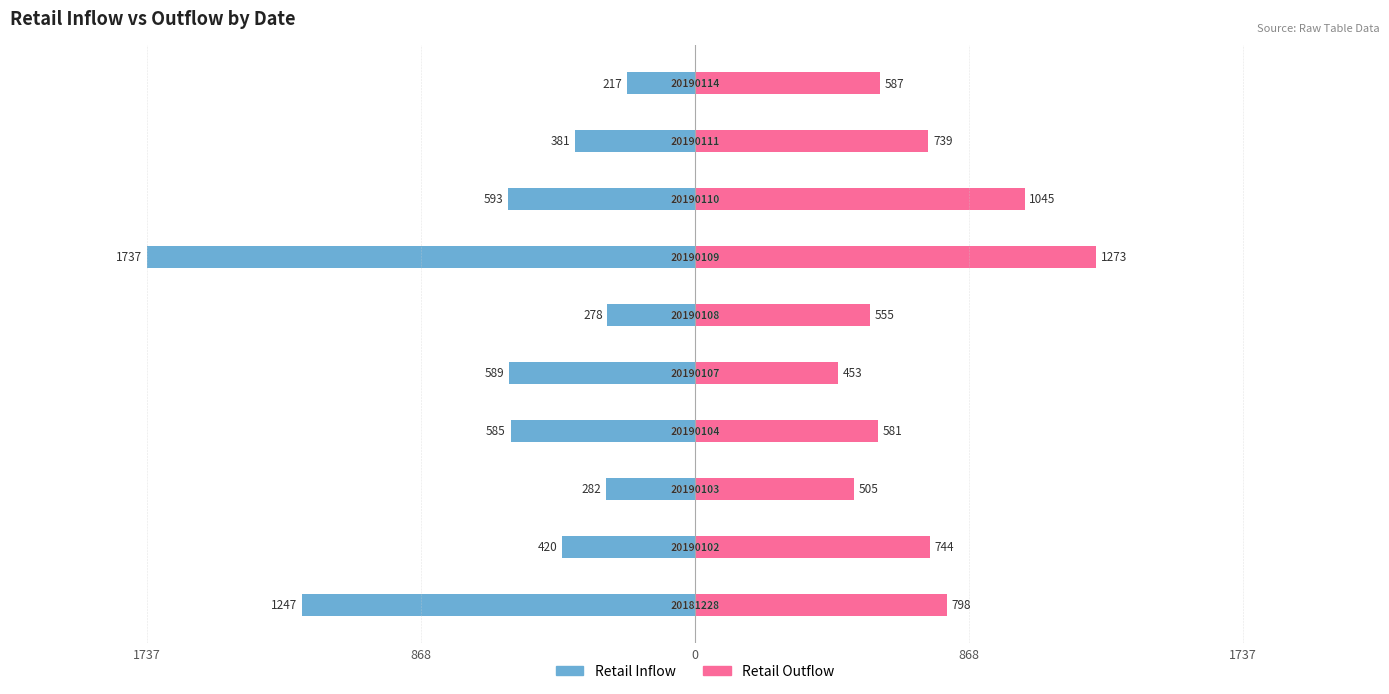

What is the difference between the second highest and second lowest values in the Retail Inflow series?

969.2